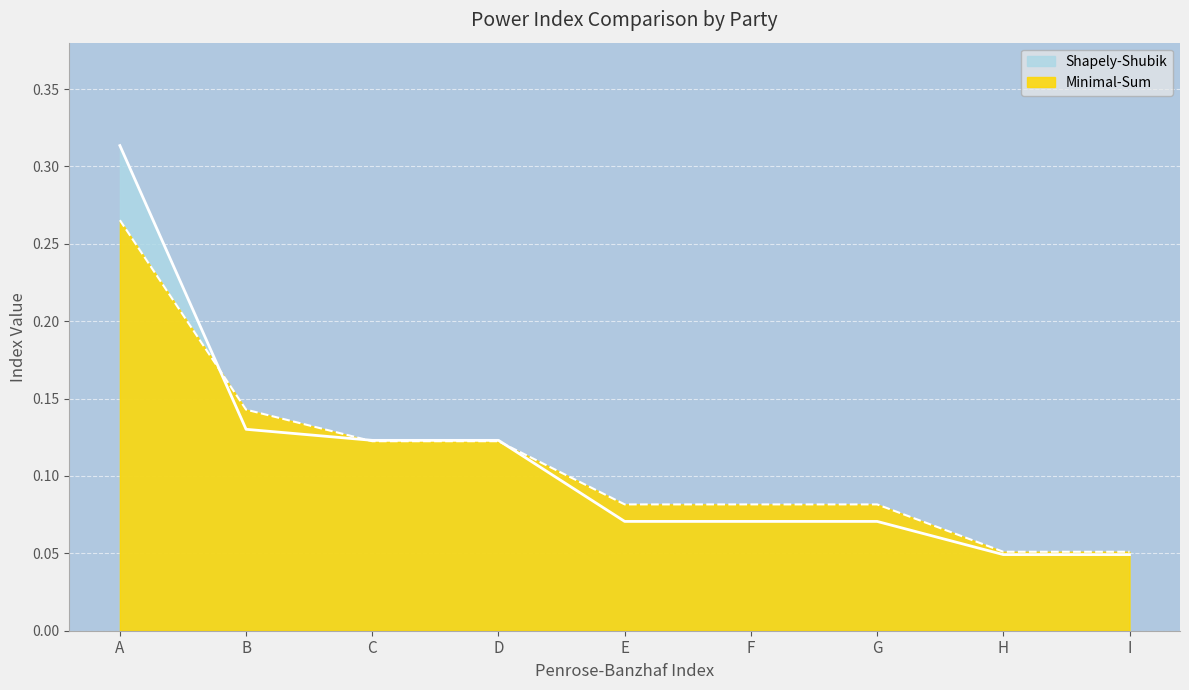

Rank the series by their average value, from highest to lowest.

Minimal-Sum, Shapely-Shubik